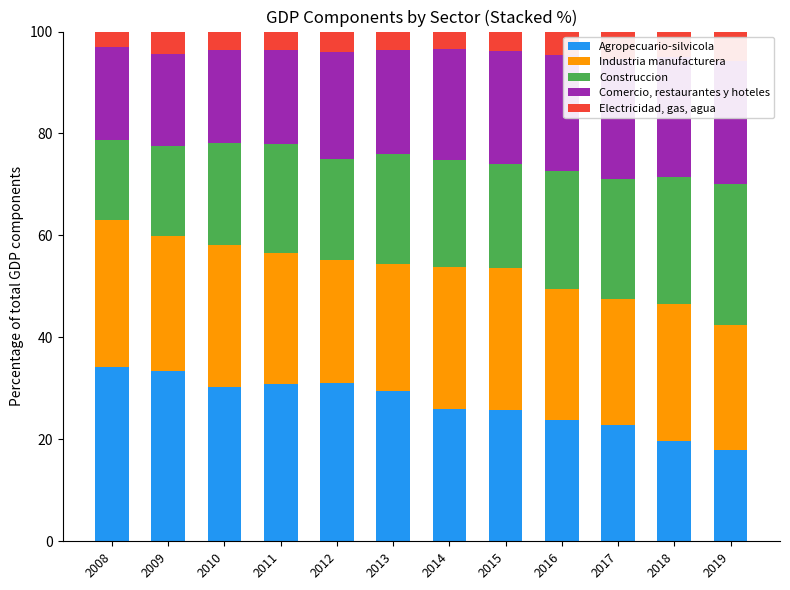

What is the difference between the maximum and minimum values in the Industria manufacturera series?

4.8